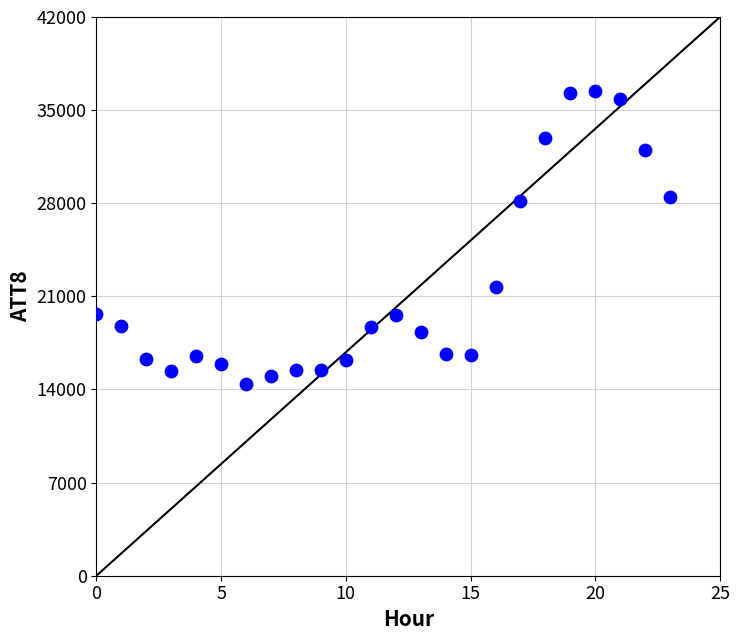

What is the range of Y values (max minus min)?

22000